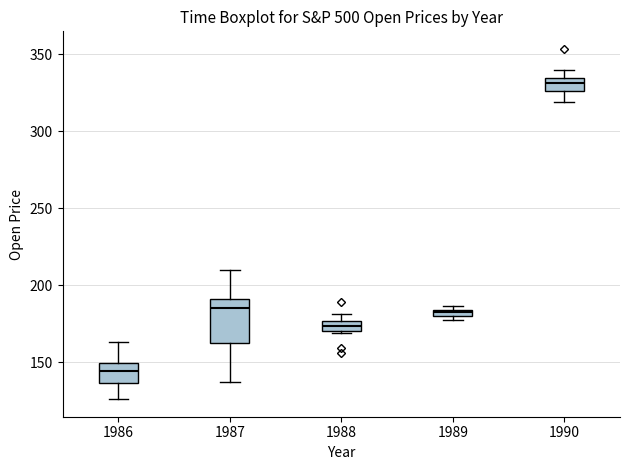

Where does the median line of the box at x = 1987 sit on the y-axis? The values are not printed on the chart, so give them approximately, as read against the axis.

185